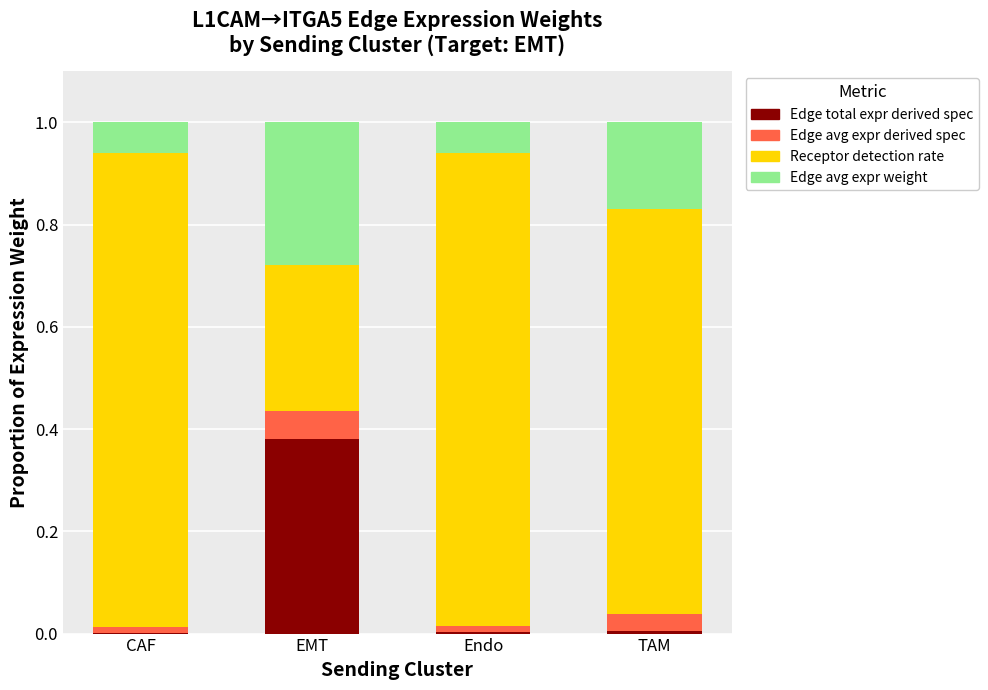

The Edge total expr derived spec series shows 0.6 at EMT. True or false?

False